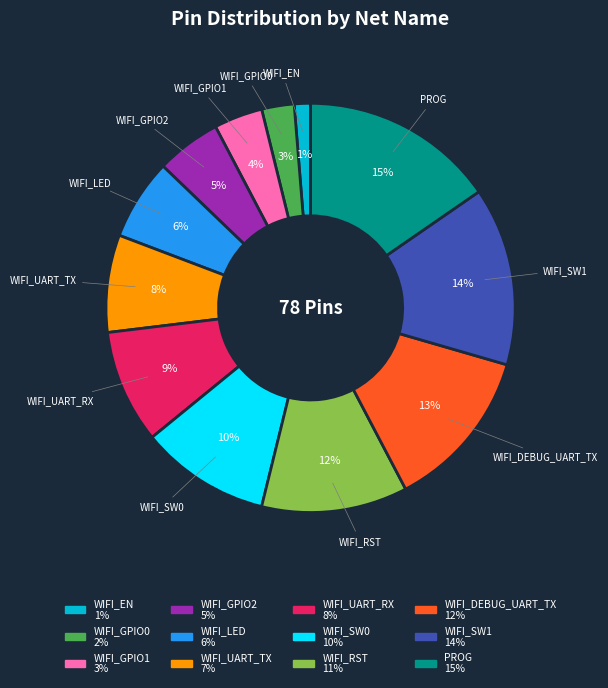

Is there a majority slice in this chart?

No